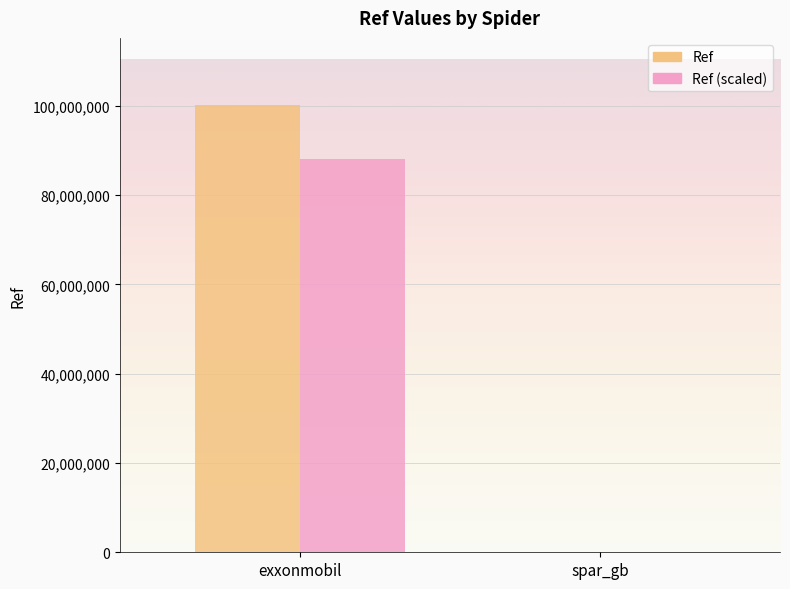

What is the label of the 2nd bar from the left?

spar_gb